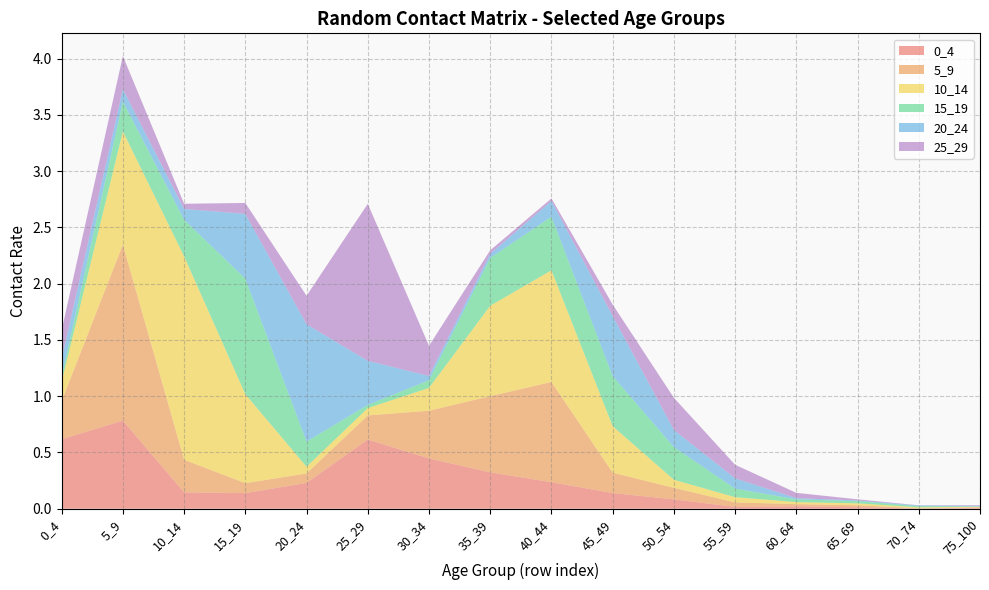

Reading left to right, extract all data points from this chart.

0_4: 0_4=0.6	5_9=0.8	10_14=0.1	15_19=0.1	20_24=0.2	25_29=0.6	30_34=0.4	35_39=0.3	40_44=0.2	45_49=0.1	50_54=0.1	55_59=0.0	60_64=0.0	65_69=0.0	70_74=0.0	75_100=0.0
5_9: 0_4=0.3	5_9=1.6	10_14=0.3	15_19=0.1	20_24=0.1	25_29=0.2	30_34=0.4	35_39=0.7	40_44=0.9	45_49=0.2	50_54=0.1	55_59=0.0	60_64=0.0	65_69=0.0	70_74=0.0	75_100=0.0
10_14: 0_4=0.2	5_9=1.0	10_14=1.8	15_19=0.8	20_24=0.1	25_29=0.1	30_34=0.2	35_39=0.8	40_44=1.0	45_49=0.4	50_54=0.1	55_59=0.0	60_64=0.0	65_69=0.0	70_74=0.0	75_100=0.0
15_19: 0_4=0.0	5_9=0.3	10_14=0.3	15_19=1.0	20_24=0.2	25_29=0.0	30_34=0.1	35_39=0.4	40_44=0.5	45_49=0.4	50_54=0.3	55_59=0.1	60_64=0.0	65_69=0.0	70_74=0.0	75_100=0.0
20_24: 0_4=0.2	5_9=0.1	10_14=0.1	15_19=0.6	20_24=1.0	25_29=0.4	30_34=0.0	35_39=0.0	40_44=0.1	45_49=0.5	50_54=0.2	55_59=0.1	60_64=0.0	65_69=0.0	70_74=0.0	75_100=0.0
25_29: 0_4=0.3	5_9=0.3	10_14=0.0	15_19=0.1	20_24=0.3	25_29=1.4	30_34=0.3	35_39=0.0	40_44=0.0	45_49=0.1	50_54=0.3	55_59=0.1	60_64=0.0	65_69=0.0	70_74=0.0	75_100=0.0